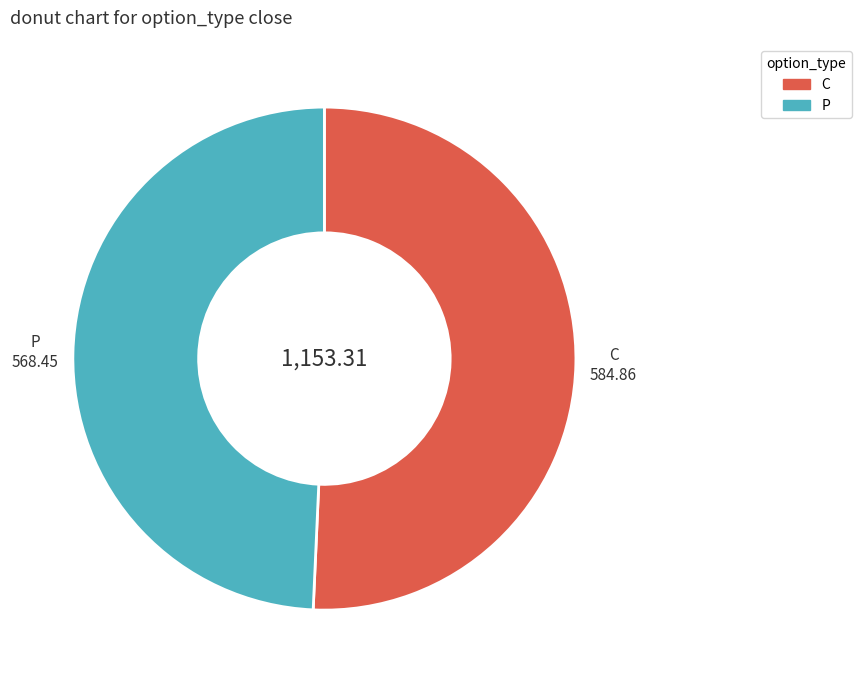

Do P and C together represent more than half of the pie?

Yes